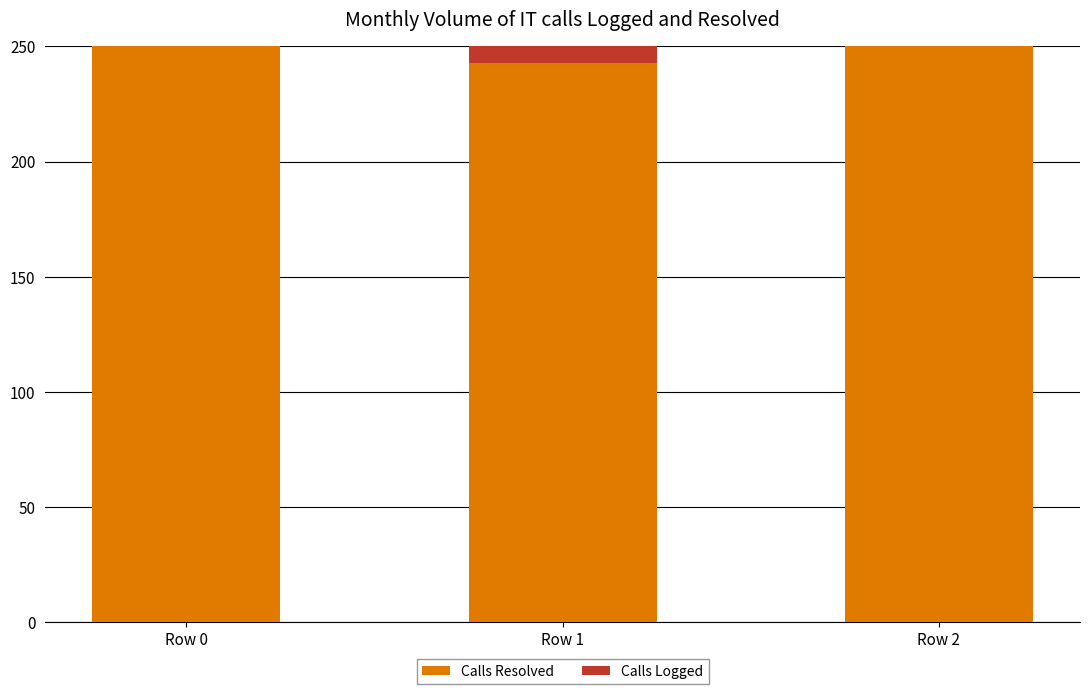

At which label is Calls Logged closest to 42?

Row 1